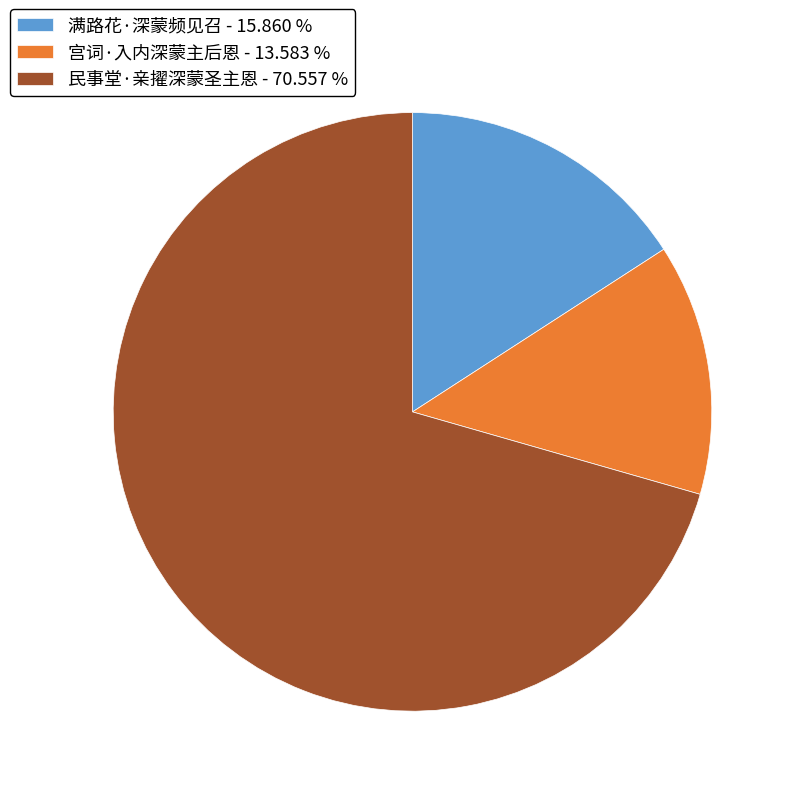

Does any single category account for the majority?

Yes